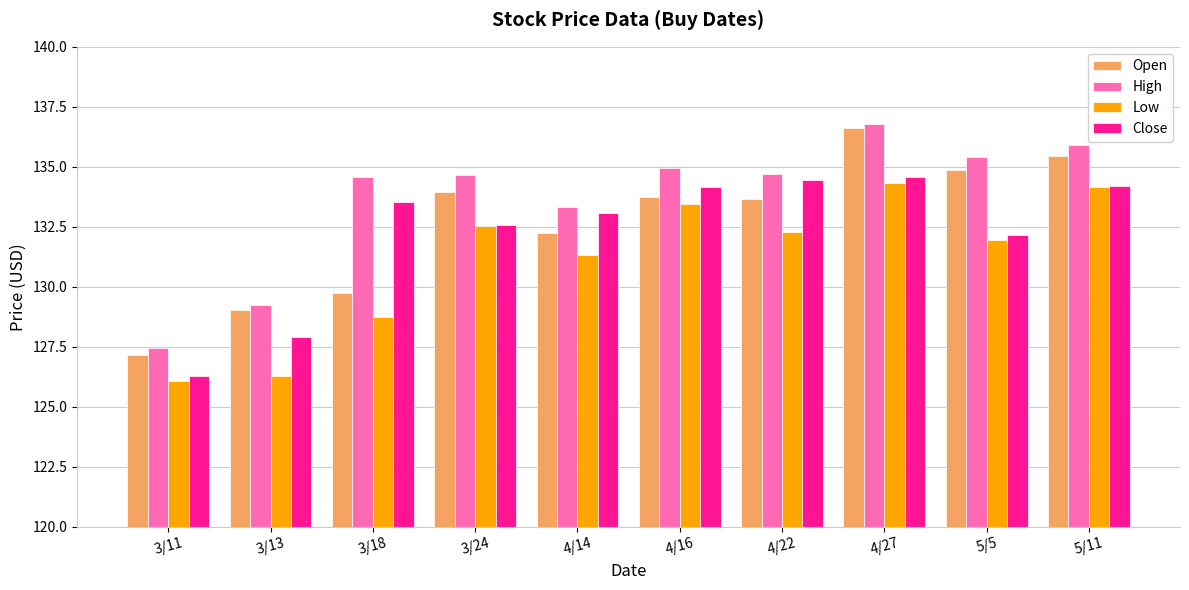

Is it true that High equals 38.8 at 3/11?

False